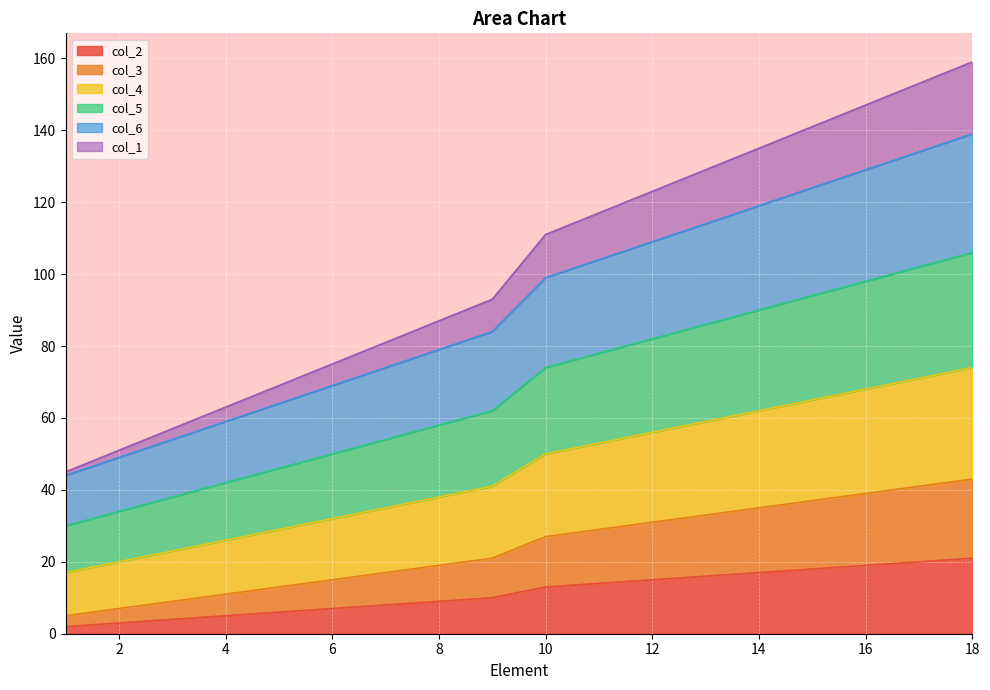

How many lines are shown in the chart?

6